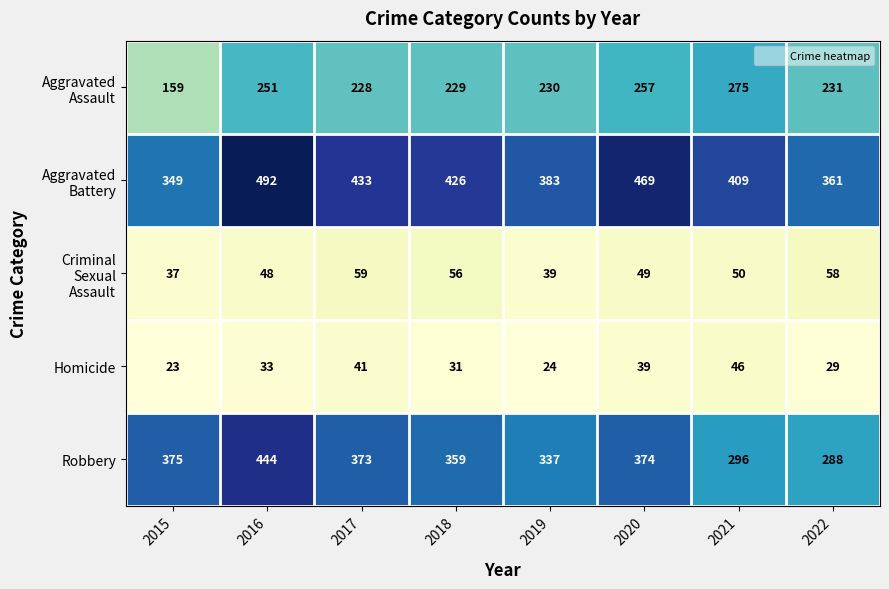

True or false: Homicide has a value of 62 at 2020.

False